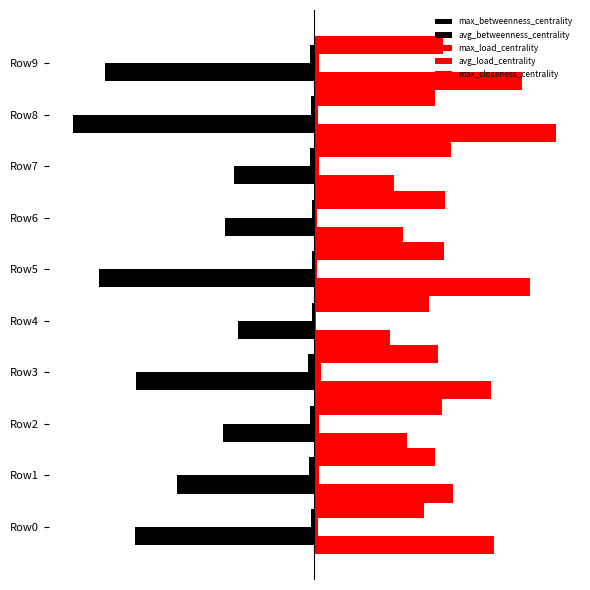

What is the smallest value displayed?

-0.8